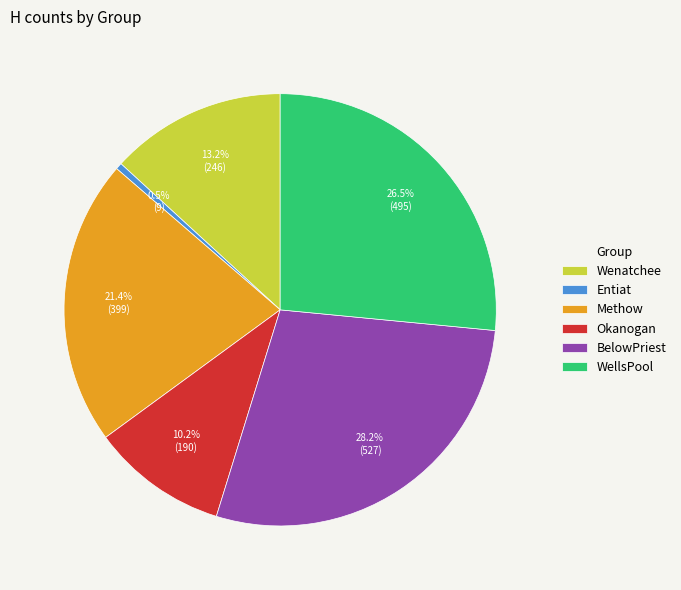

How many segments does this pie chart have?

6